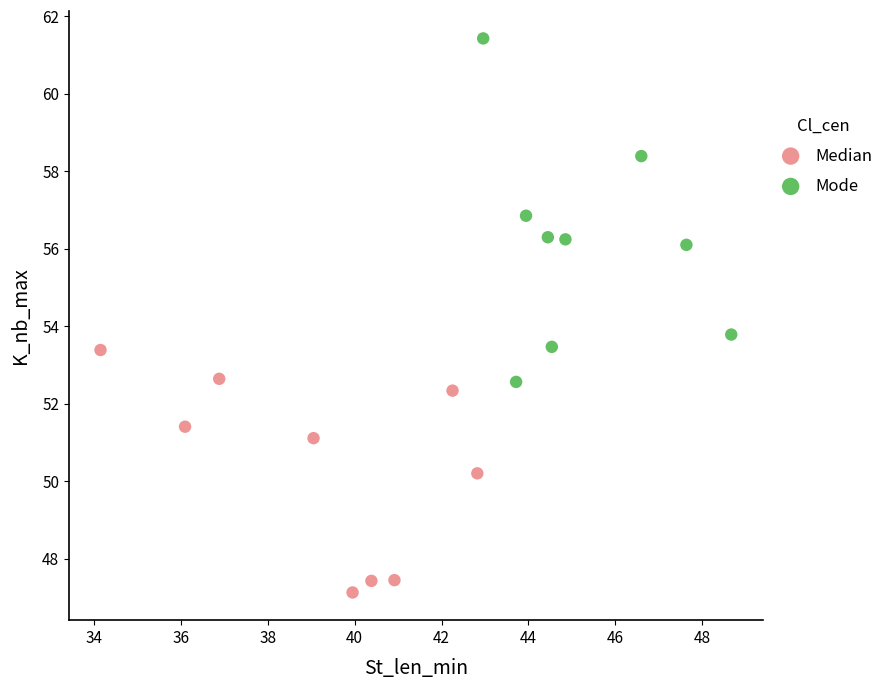

Which series contains the highest Y value?

Mode